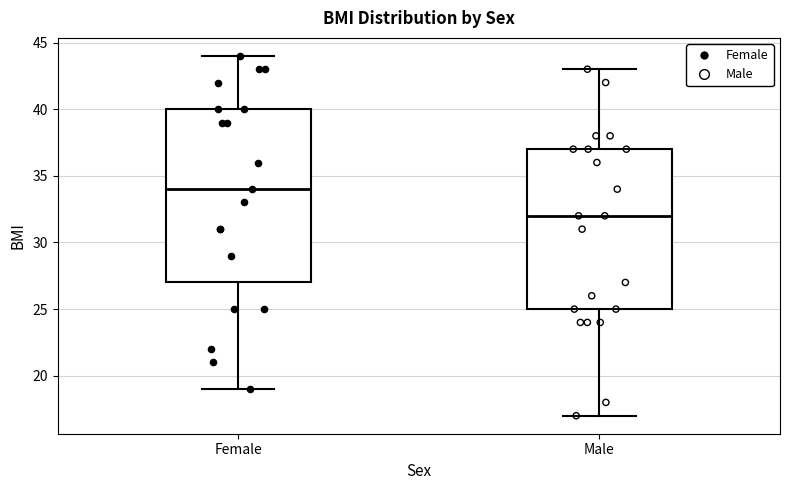

Which box's median line is the lowest?

Male